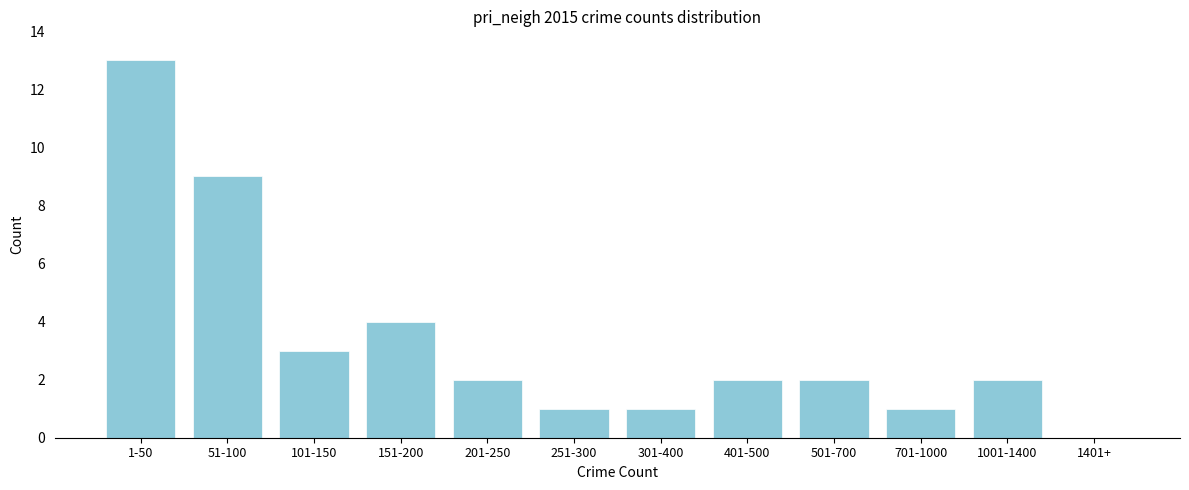

Reading right to left, transcribe all the data shown in this chart.

1401+=0	1001-1400=2	701-1000=1	501-700=2	401-500=2	301-400=1	251-300=1	201-250=2	151-200=4	101-150=3	51-100=9	1-50=13